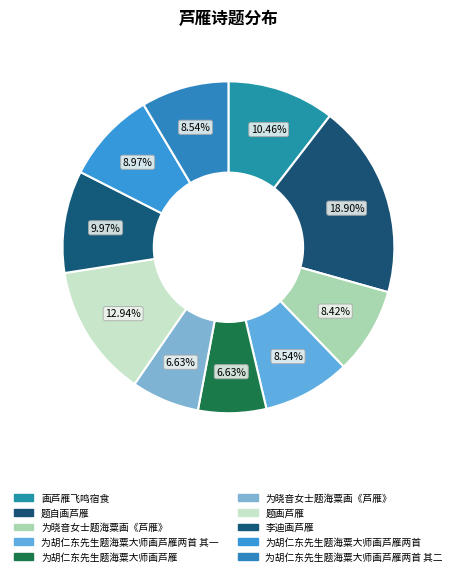

To the nearest percent, what is the difference between the largest and smallest slice percentages?

12%